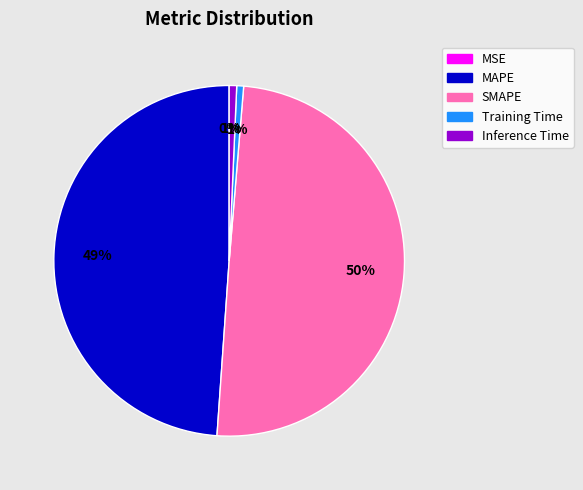

What percentage is the SMAPE slice, to the nearest percent?

50%